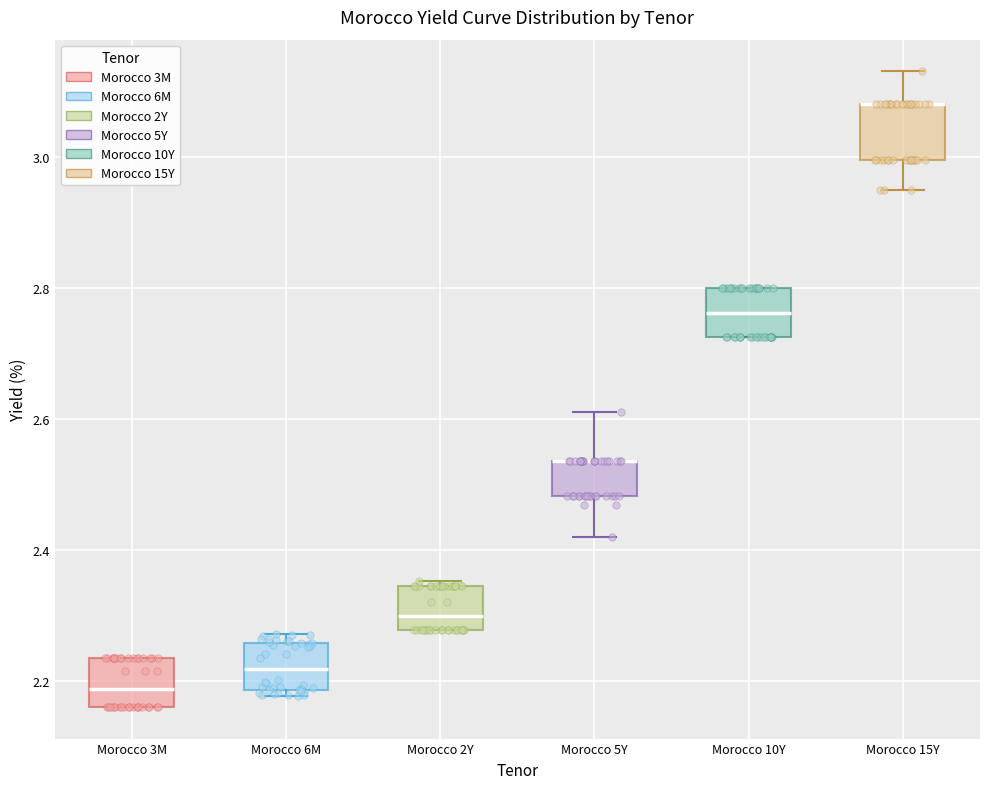

Reading left to right, transcribe this box plot: for each box, give where its median line is, the range the box spans, and where its two whiskers end, as read against the y-axis. The values are not printed on the chart, so give them approximately, as read against the axis.

Morocco 3M: median 2.18, box 2.16 to 2.24, whiskers 2.16 to 2.24
Morocco 6M: median 2.22, box 2.18 to 2.26, whiskers 2.18 (just below the box's lower edge) to 2.28
Morocco 2Y: median 2.30, box 2.28 to 2.34, whiskers 2.28 to 2.36
Morocco 5Y: median 2.54 (drawn on the box's upper edge), box 2.48 to 2.54, whiskers 2.42 to 2.62
Morocco 10Y: median 2.76, box 2.72 to 2.80, whiskers 2.72 to 2.80
Morocco 15Y: median 3.08 (drawn on the box's upper edge), box 3.00 to 3.08, whiskers 2.96 to 3.14